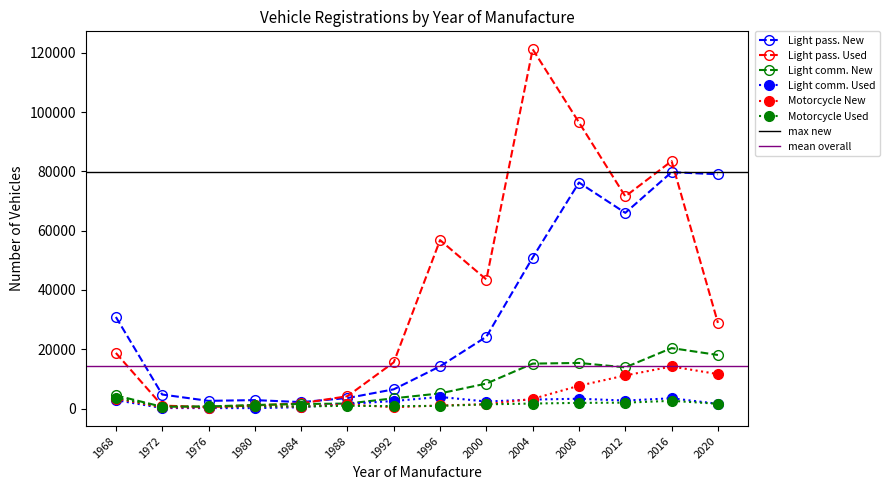

Which series ends up on top after the final intersection of Motorcycle New and Motorcycle Used?

Motorcycle New